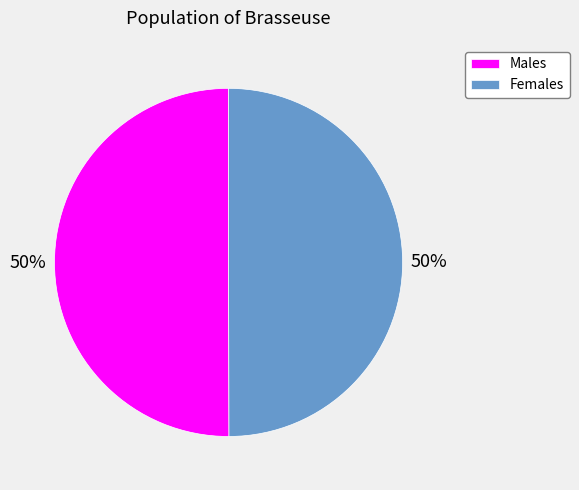

How many slices are in this pie chart?

2